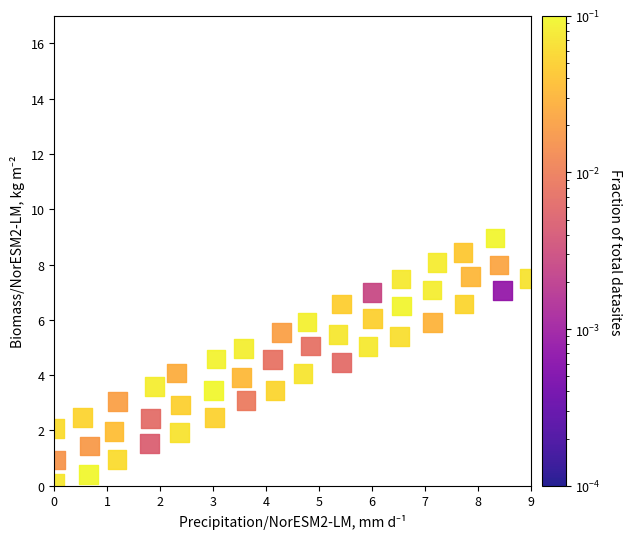

What is the range of Y values (max minus min)?

8.9